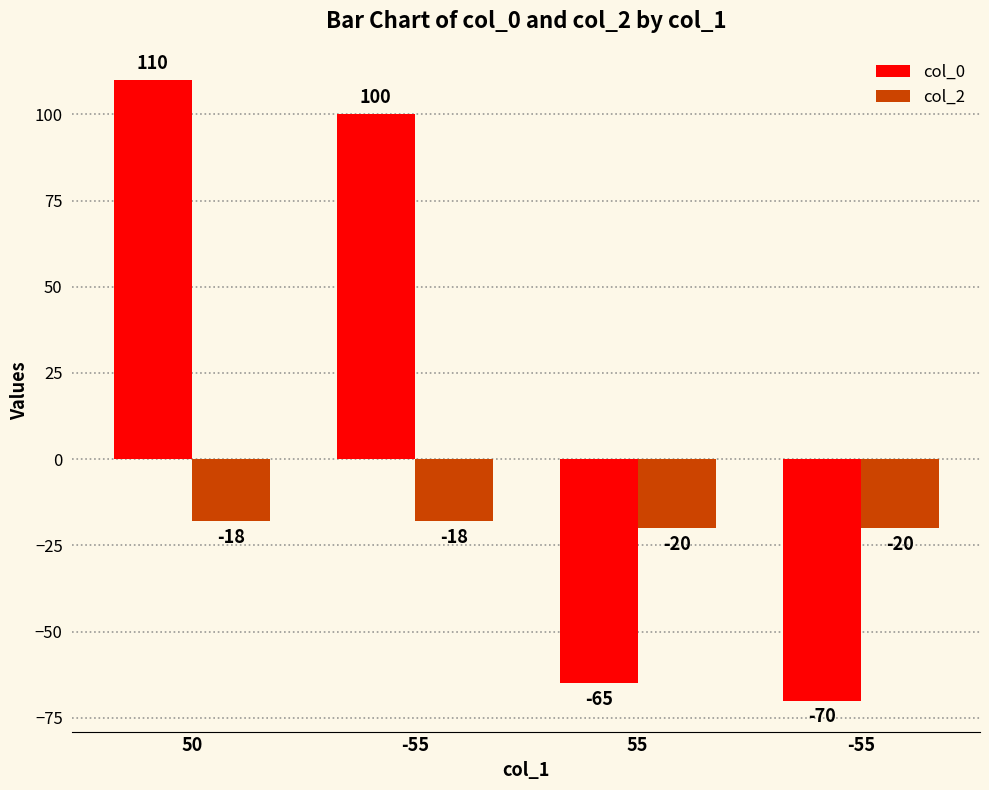

How many negative values does the col_0 series have?

2